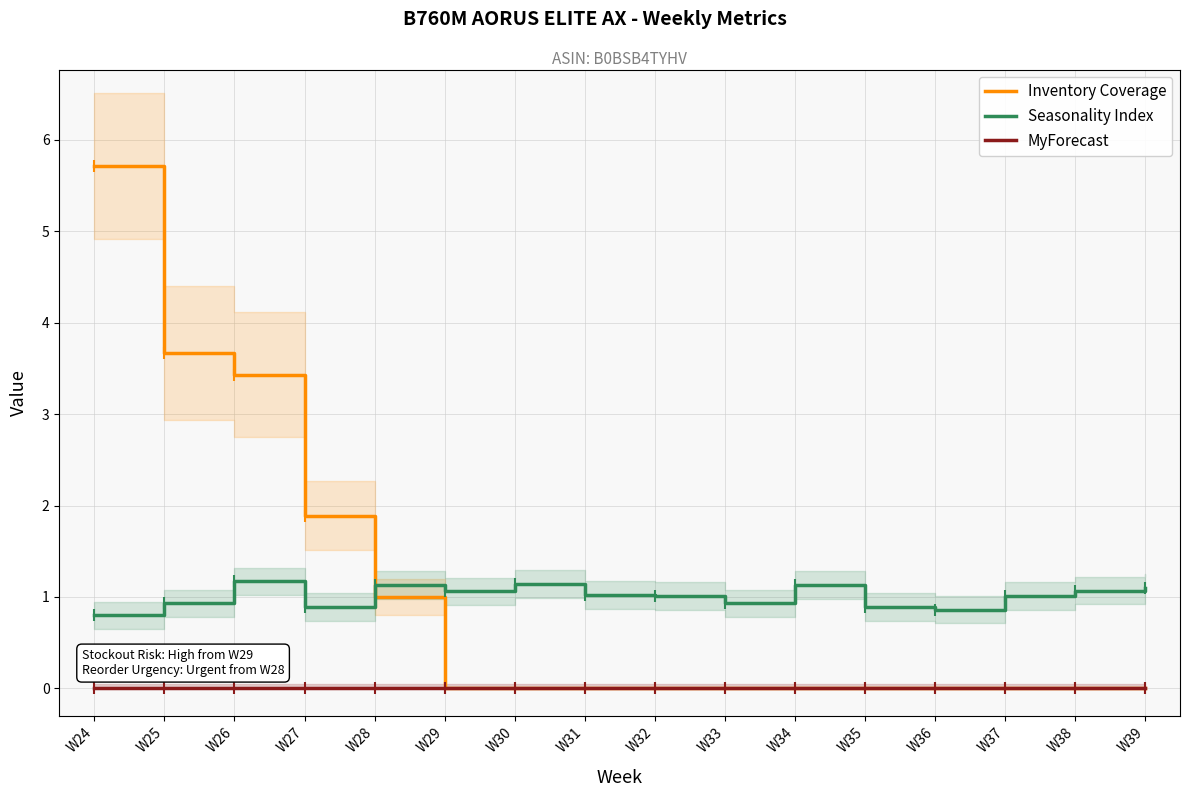

At W24, list the series in order from smallest to largest.

MyForecast, Seasonality Index, Inventory Coverage